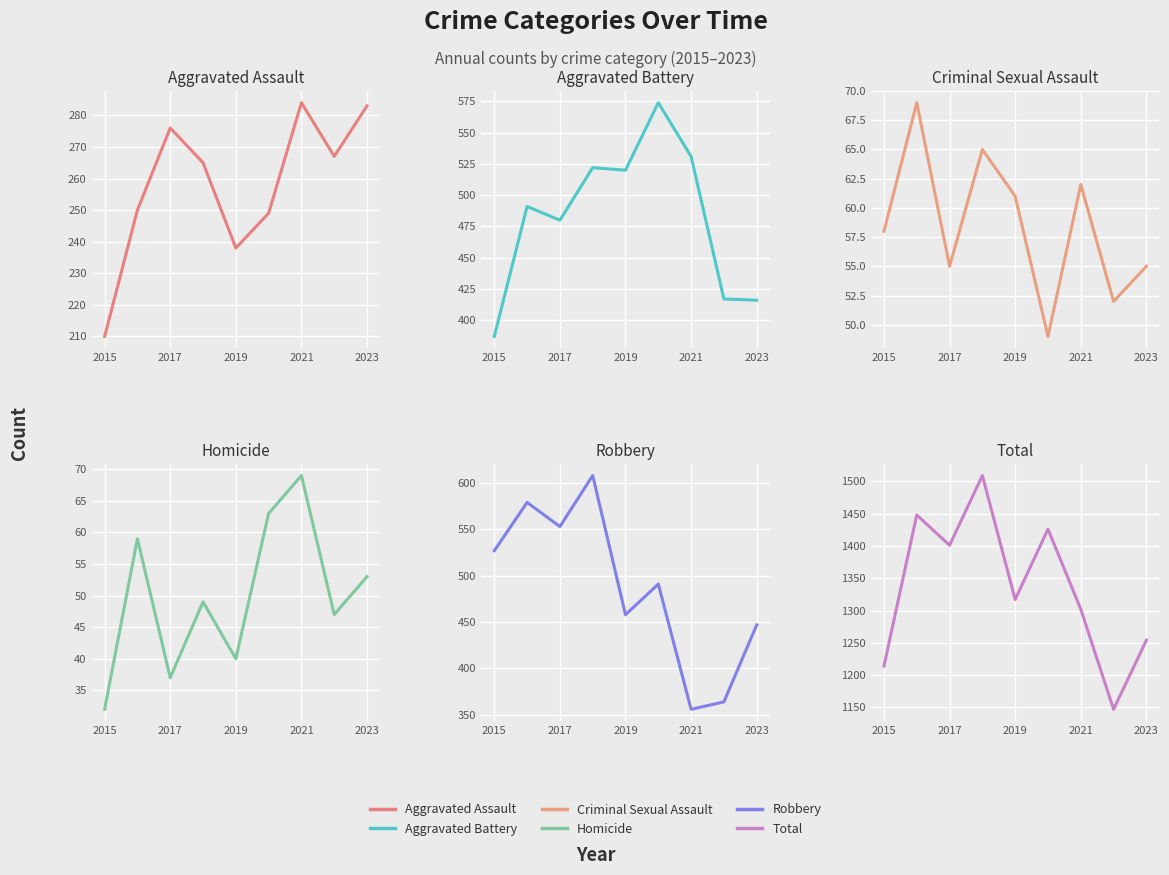

Is the value of Criminal Sexual Assault at 7 greater than the value of Aggravated Battery at 2021?

No